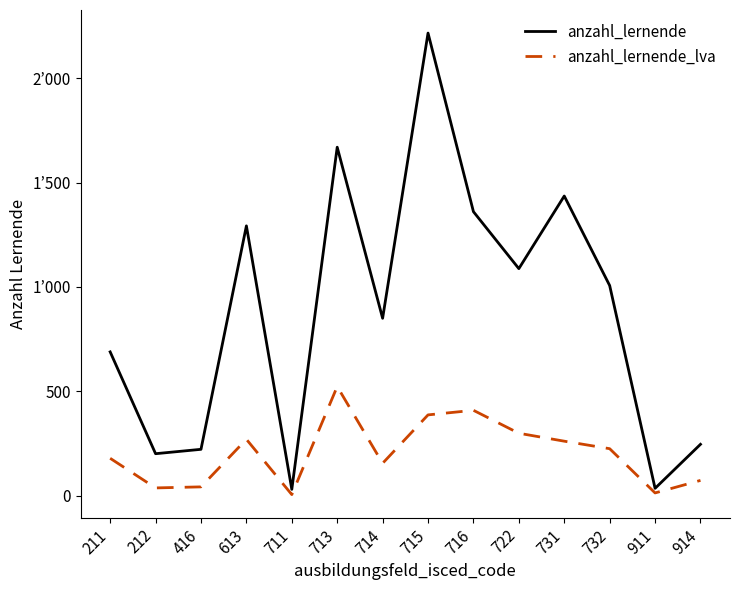

What is the sum of the anzahl_lernende values at 716 and 714?

2211